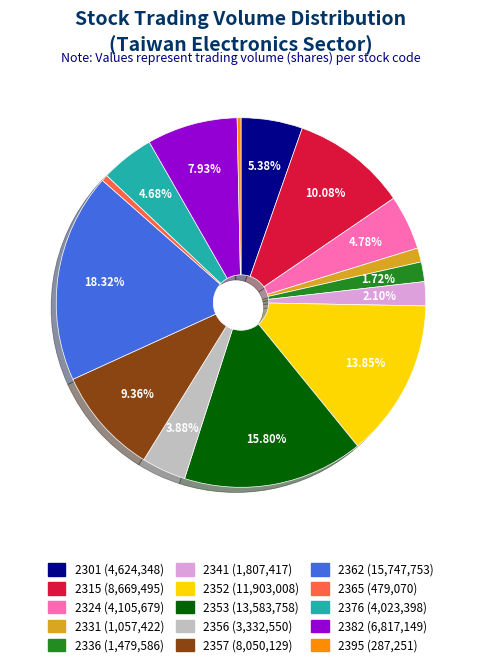

How many slices are in this pie chart?

15